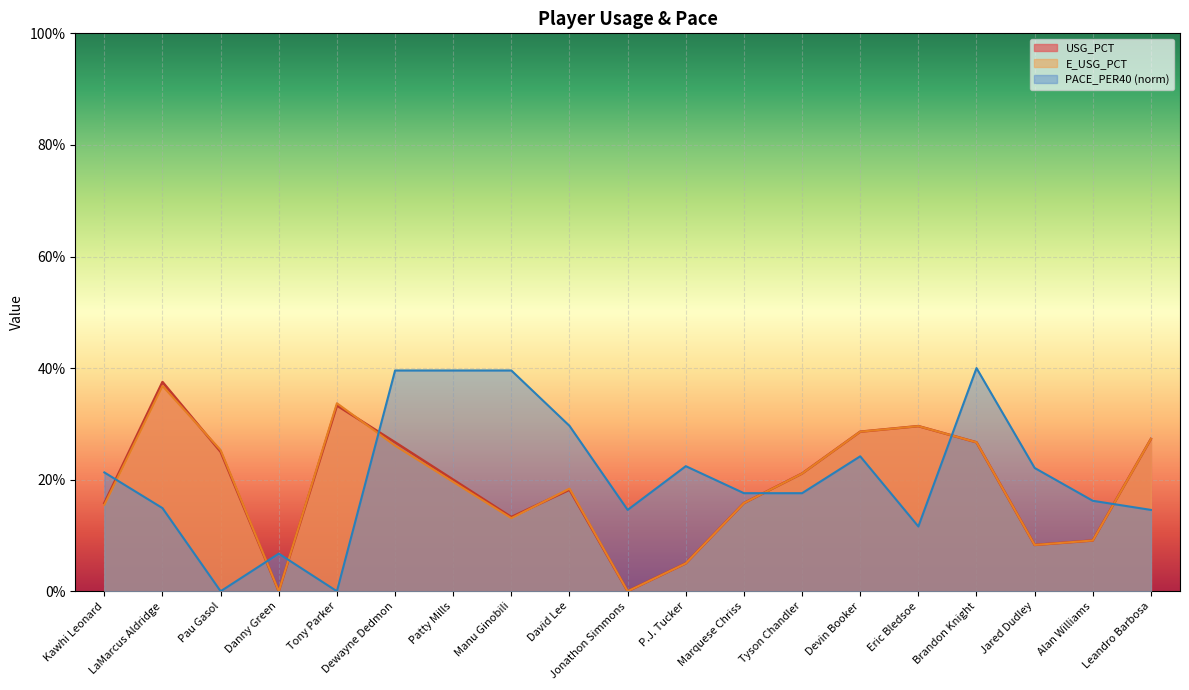

Reading left to right, extract all data points from this chart.

USG_PCT: Kawhi Leonard=0.2	LaMarcus Aldridge=0.4	Pau Gasol=0.2	Danny Green=0.0	Tony Parker=0.3	Dewayne Dedmon=0.3	Patty Mills=0.2	Manu Ginobili=0.1	David Lee=0.2	Jonathon Simmons=0.0	P.J. Tucker=0.1	Marquese Chriss=0.2	Tyson Chandler=0.2	Devin Booker=0.3	Eric Bledsoe=0.3	Brandon Knight=0.3	Jared Dudley=0.1	Alan Williams=0.1	Leandro Barbosa=0.3
E_USG_PCT: Kawhi Leonard=0.2	LaMarcus Aldridge=0.4	Pau Gasol=0.3	Danny Green=0.0	Tony Parker=0.3	Dewayne Dedmon=0.3	Patty Mills=0.2	Manu Ginobili=0.1	David Lee=0.2	Jonathon Simmons=0.0	P.J. Tucker=0.1	Marquese Chriss=0.2	Tyson Chandler=0.2	Devin Booker=0.3	Eric Bledsoe=0.3	Brandon Knight=0.3	Jared Dudley=0.1	Alan Williams=0.1	Leandro Barbosa=0.3
PACE_PER40: Kawhi Leonard=0.2	LaMarcus Aldridge=0.1	Pau Gasol=0.0	Danny Green=0.1	Tony Parker=0.0	Dewayne Dedmon=0.4	Patty Mills=0.4	Manu Ginobili=0.4	David Lee=0.3	Jonathon Simmons=0.1	P.J. Tucker=0.2	Marquese Chriss=0.2	Tyson Chandler=0.2	Devin Booker=0.2	Eric Bledsoe=0.1	Brandon Knight=0.4	Jared Dudley=0.2	Alan Williams=0.2	Leandro Barbosa=0.1